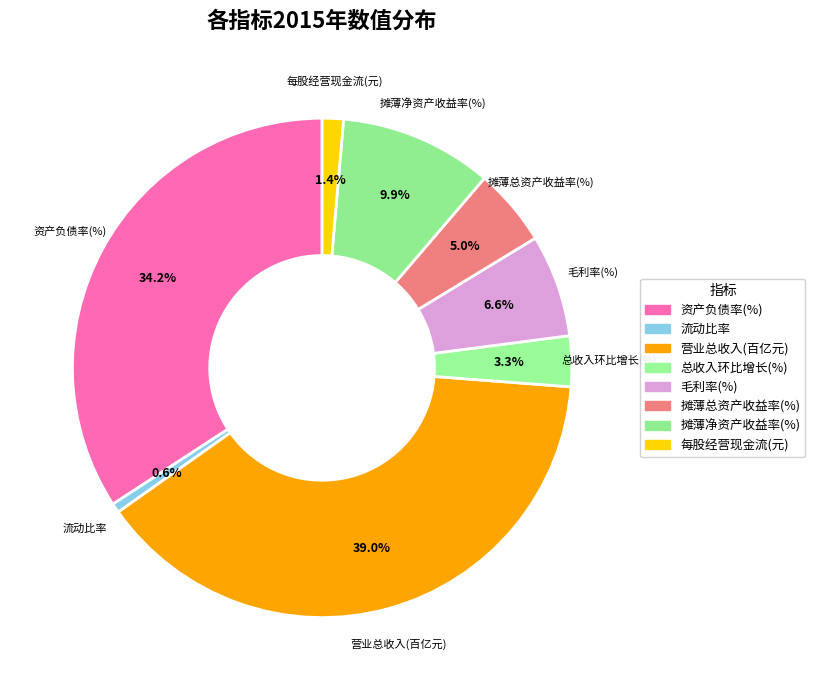

Which has a higher value, 毛利率(%) or 营业总收入(百亿元)?

营业总收入(百亿元)